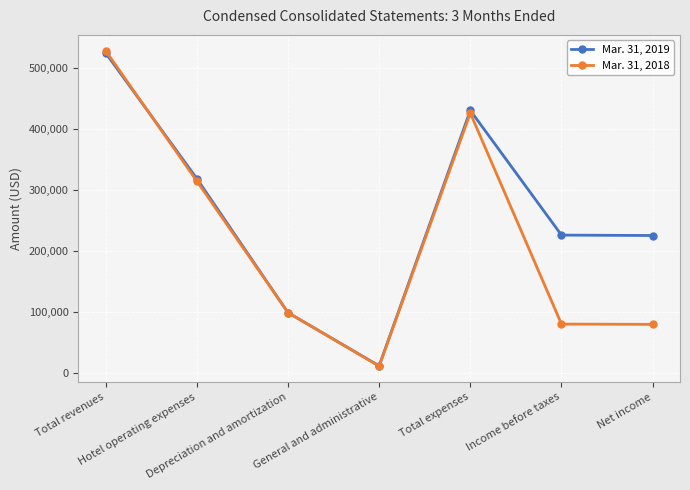

What is the difference between the Mar. 31, 2019 values at Net income and Income before taxes?

655